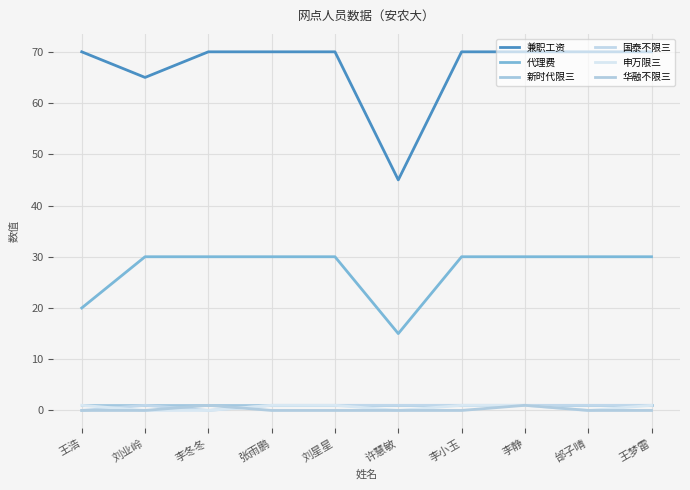

True or false: 华融不限三 has a value of 0 at 邰子晴.

True